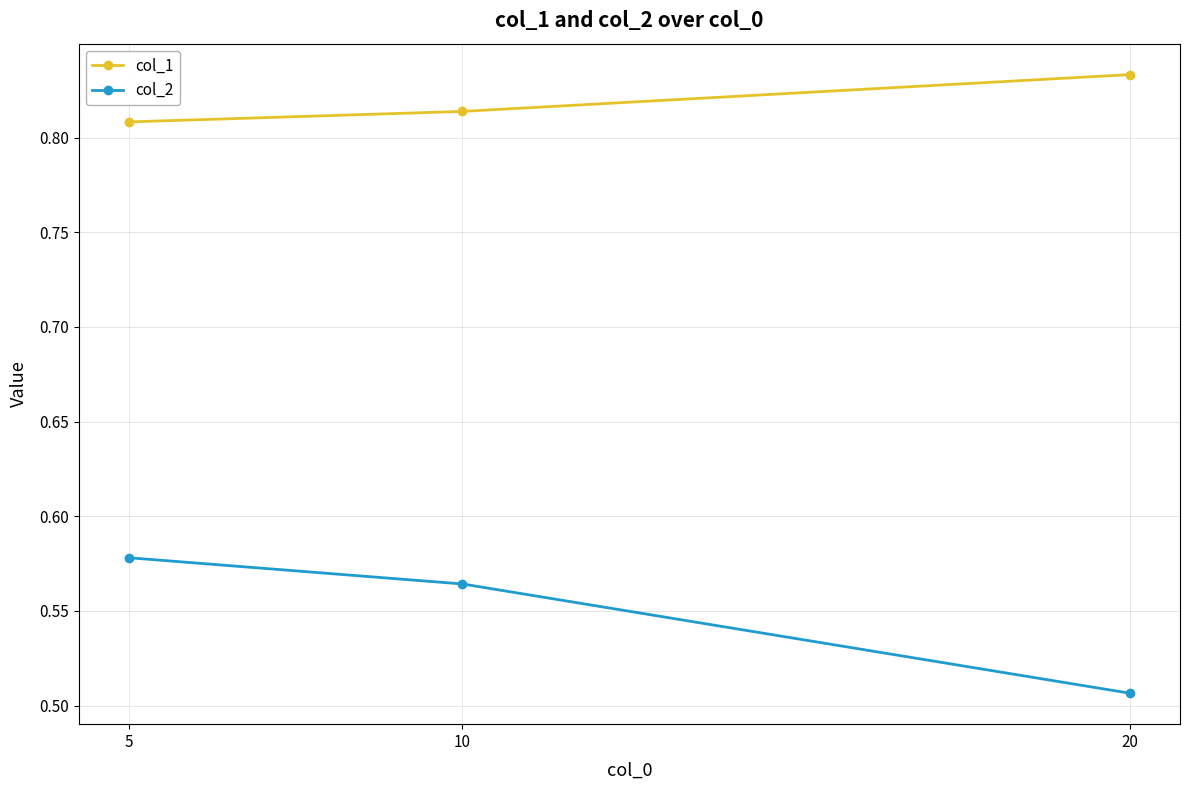

True or false: col_2 has a value of 0.2 at 5.

False